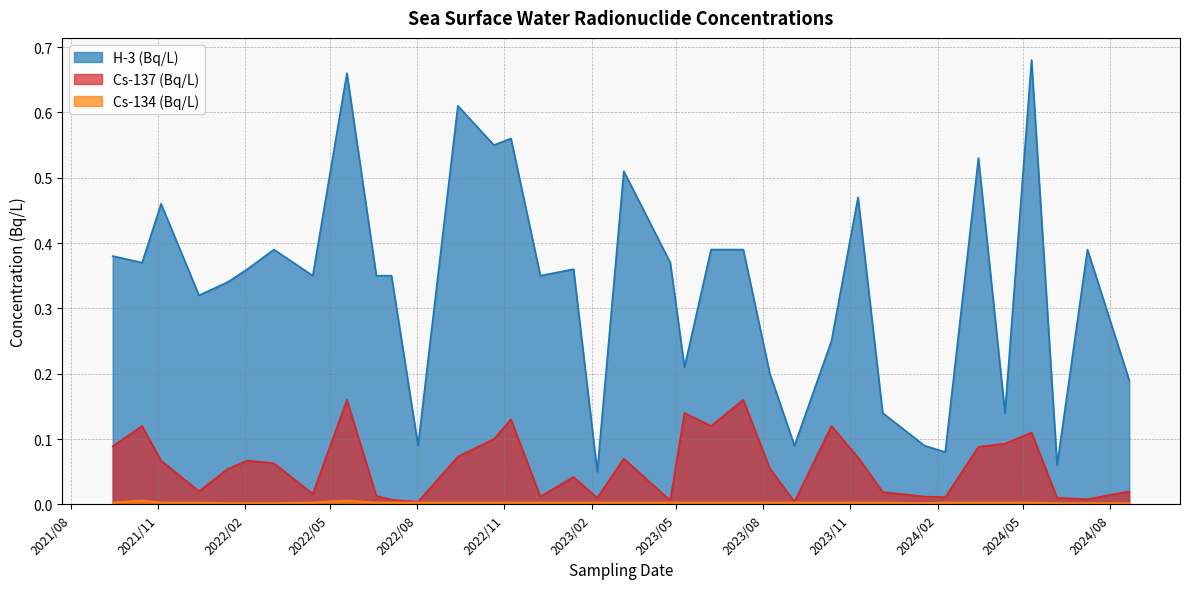

At 2022/06/19, list the series in order from smallest to largest.

Cs-134 (Bq/L), Cs-137 (Bq/L), H-3 (Bq/L)